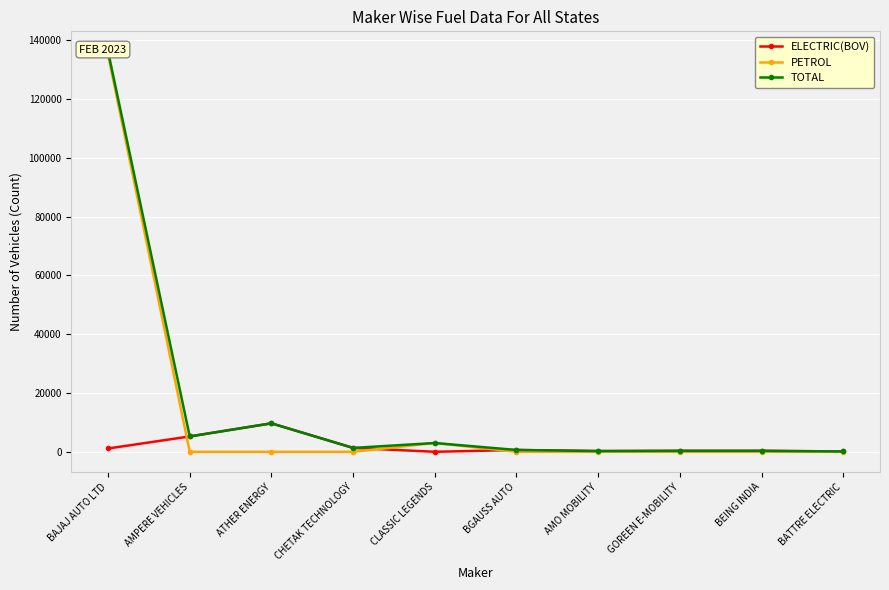

At which category does the chart reach its minimum across all series?

CLASSIC LEGENDS